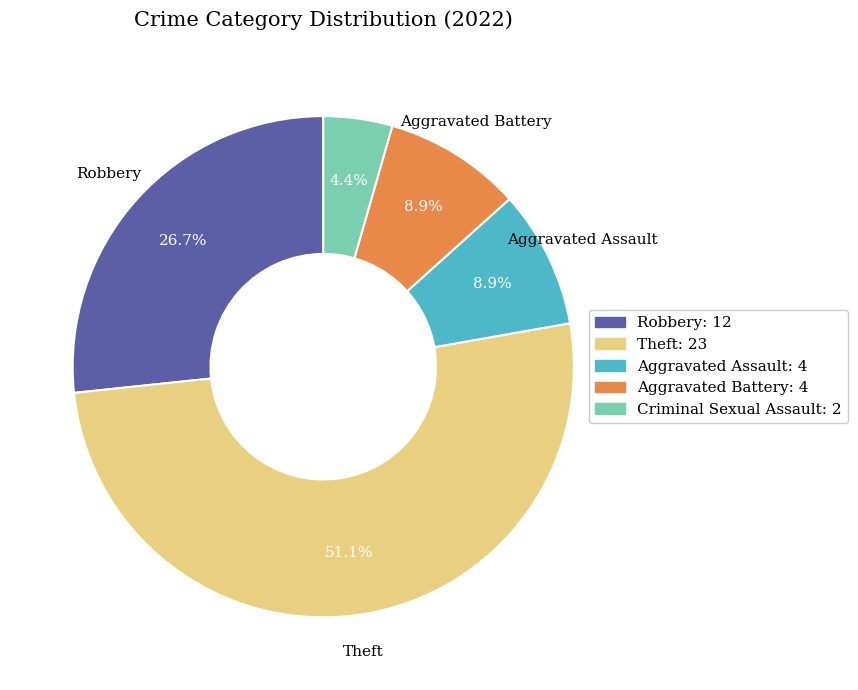

Between Aggravated Assault and Theft, which is larger?

Theft